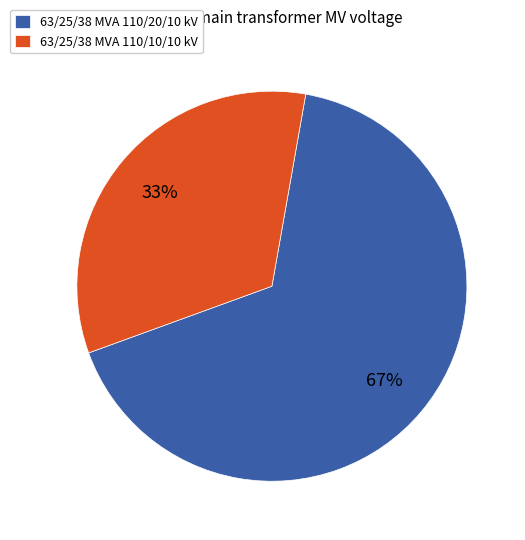

Approximately how many times larger is the value at 63/25/38 MVA 110/20/10 kV compared to 63/25/38 MVA 110/10/10 kV?

2.0